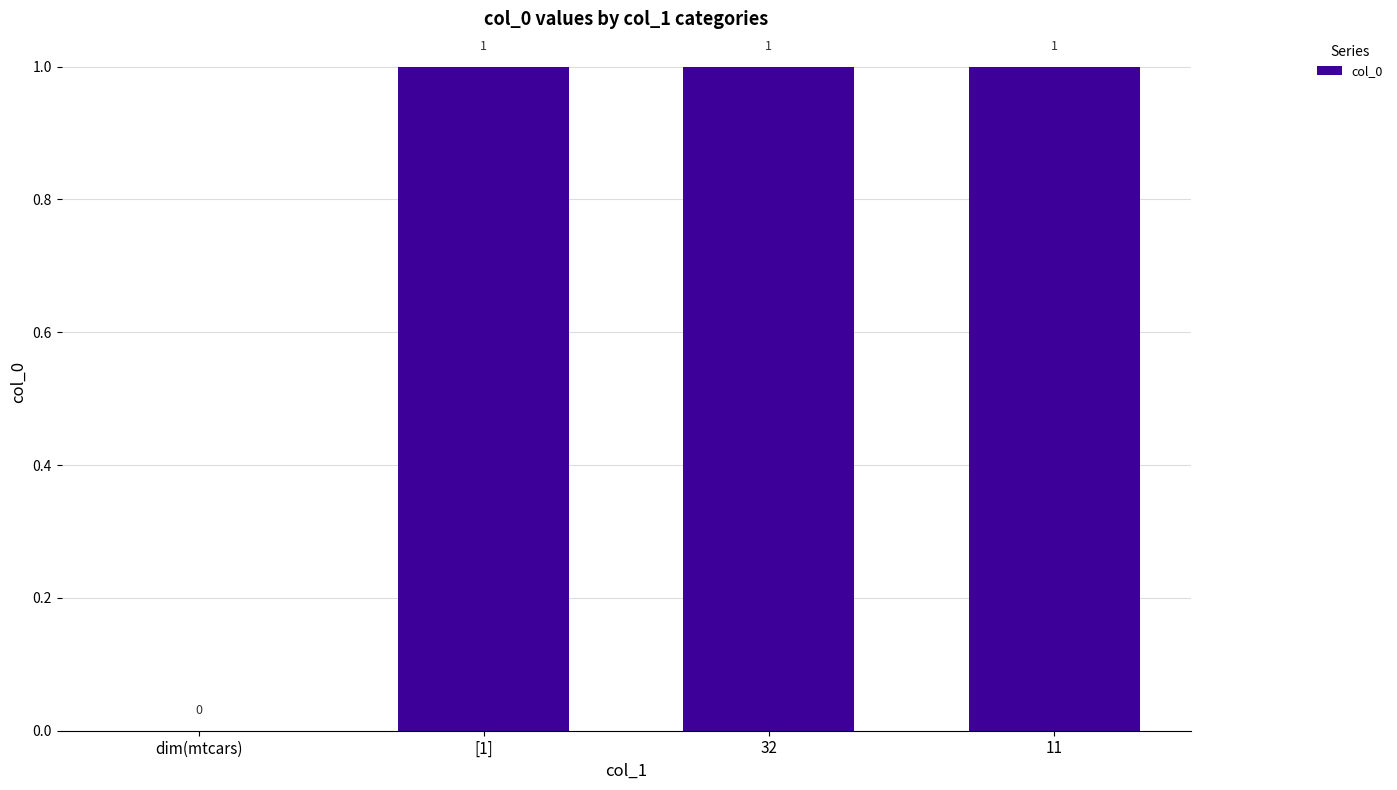

Where is the data nearest to the value 0?

dim(mtcars)